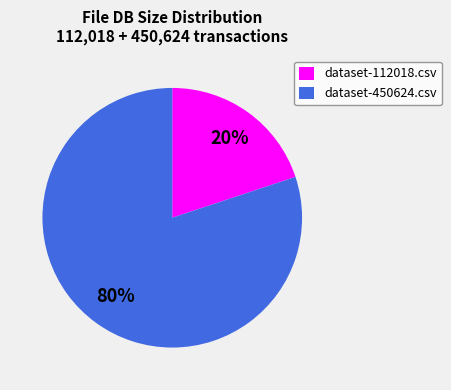

Between dataset-112018.csv and dataset-450624.csv, which is larger?

dataset-450624.csv